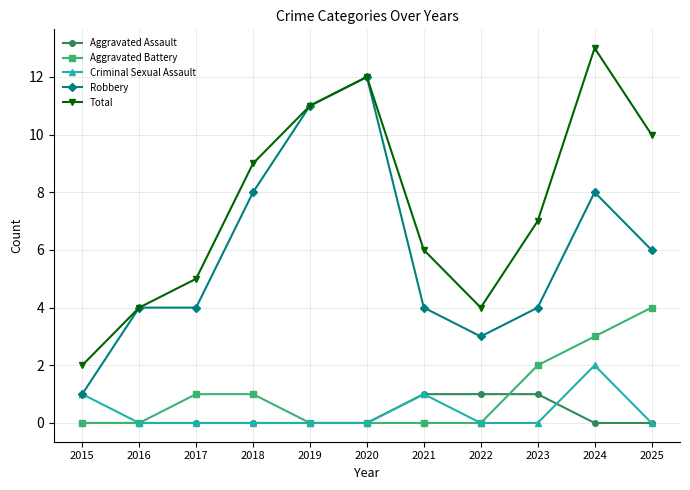

Between 2024 and 2025, which series saw the biggest shift?

Total